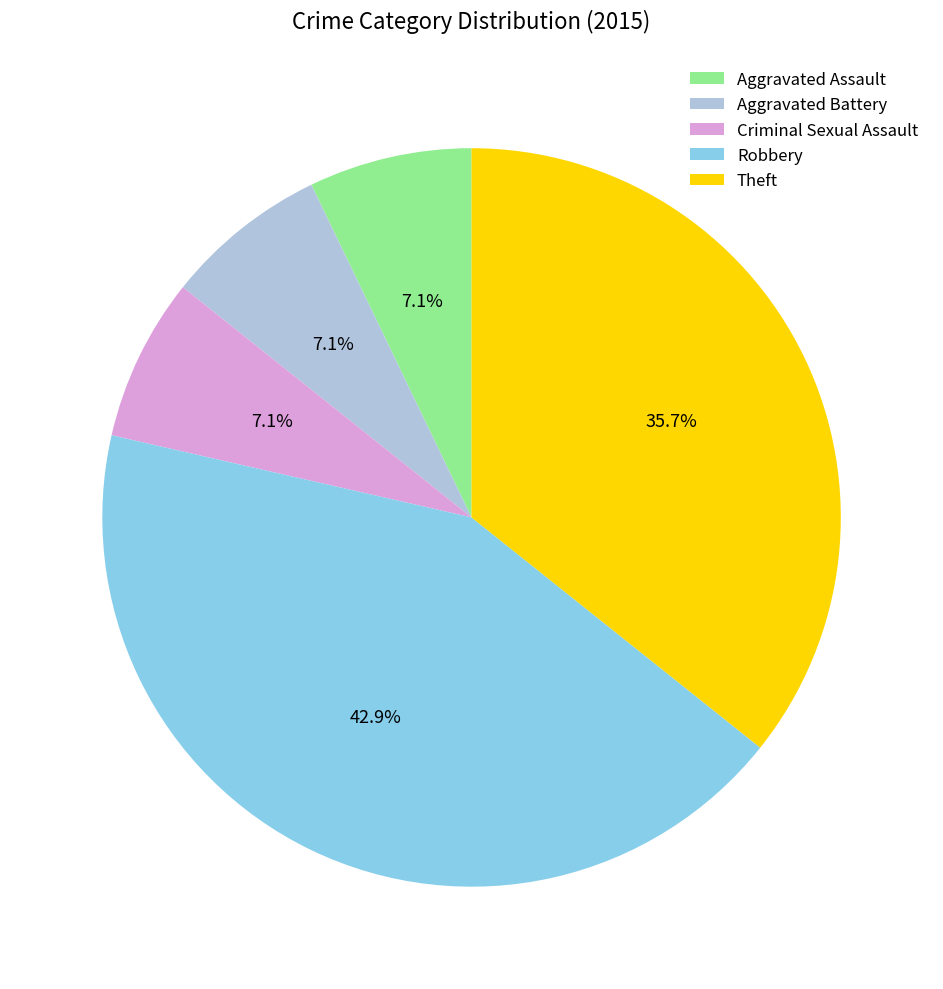

Is there any slice that represents more than half of the pie?

No